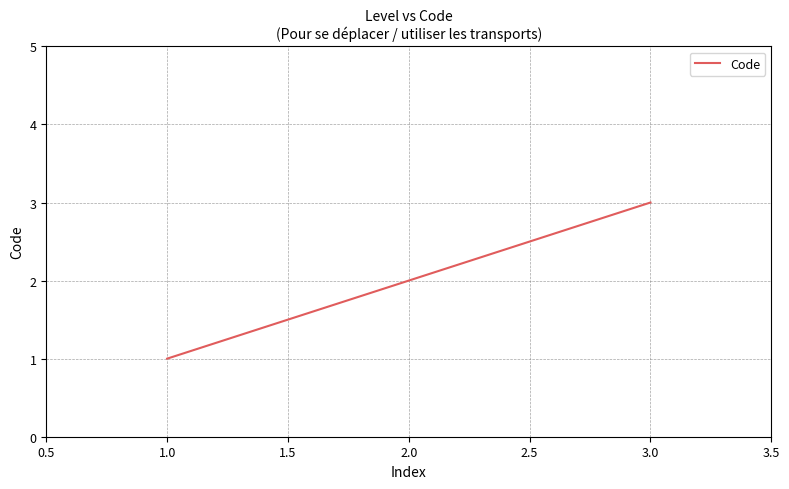

What is the sum of all values?

6